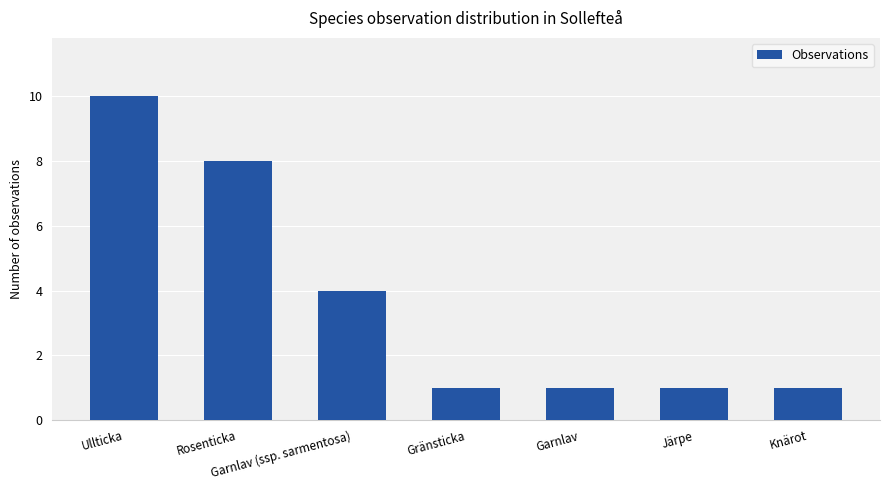

True or false: the data shows 10 at Ullticka.

True